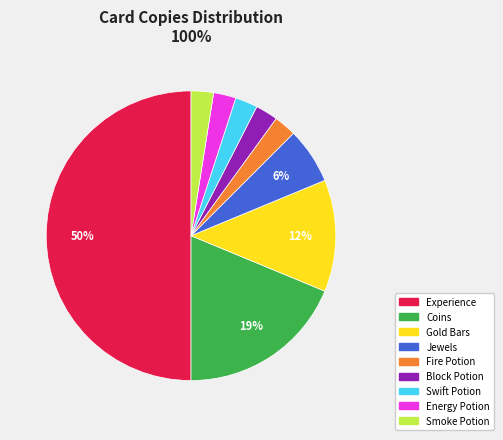

To the nearest percent, what percentage of the pie is Jewels?

6%